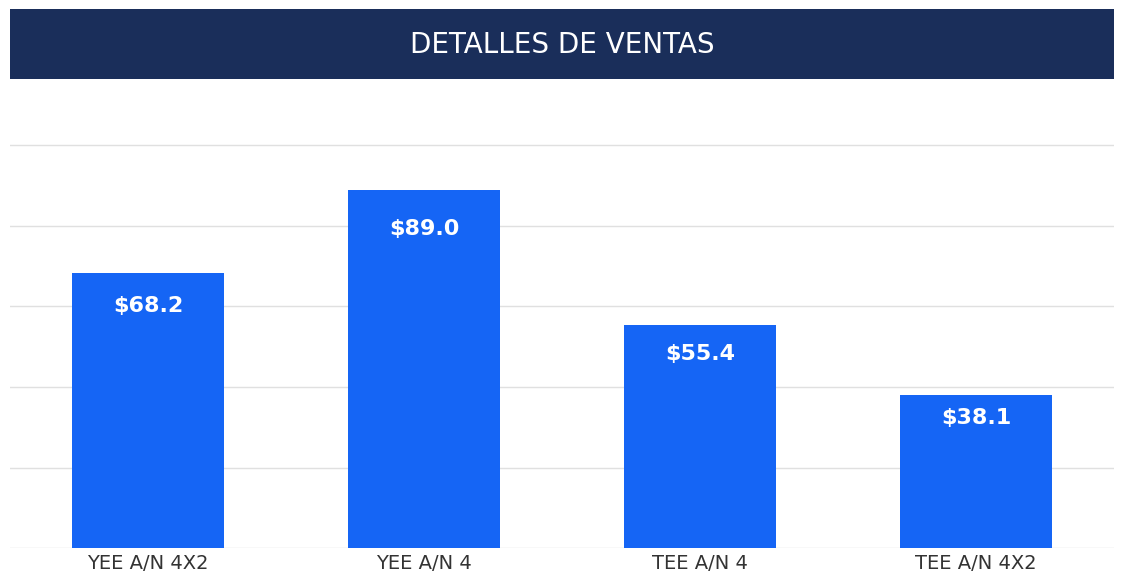

What is the change in value from TEE A/N 4 to TEE A/N 4X2?

-17.3